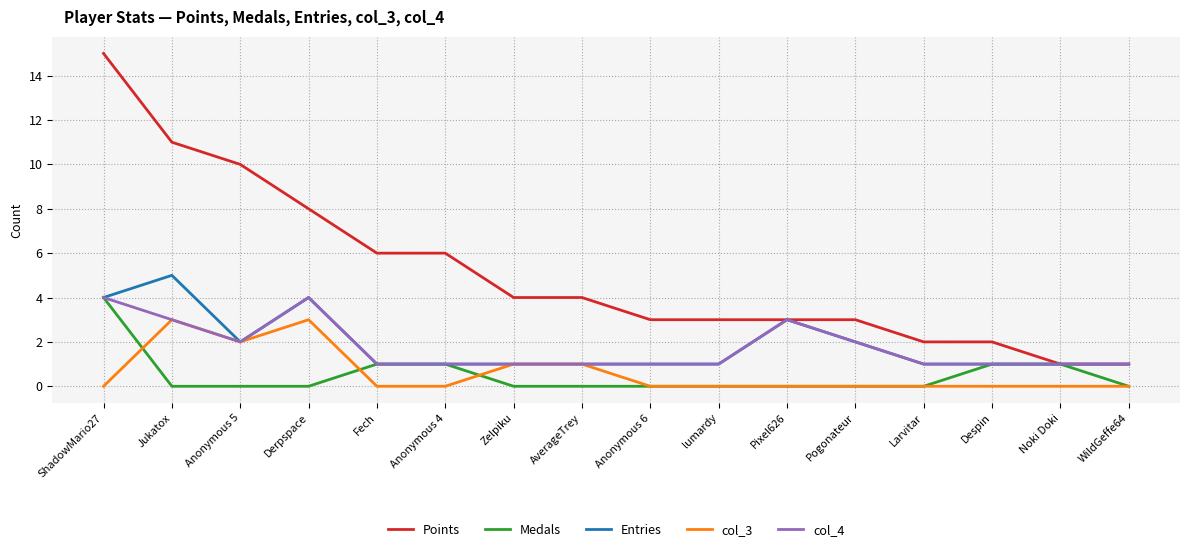

The Points series shows 3 at Fech. True or false?

False